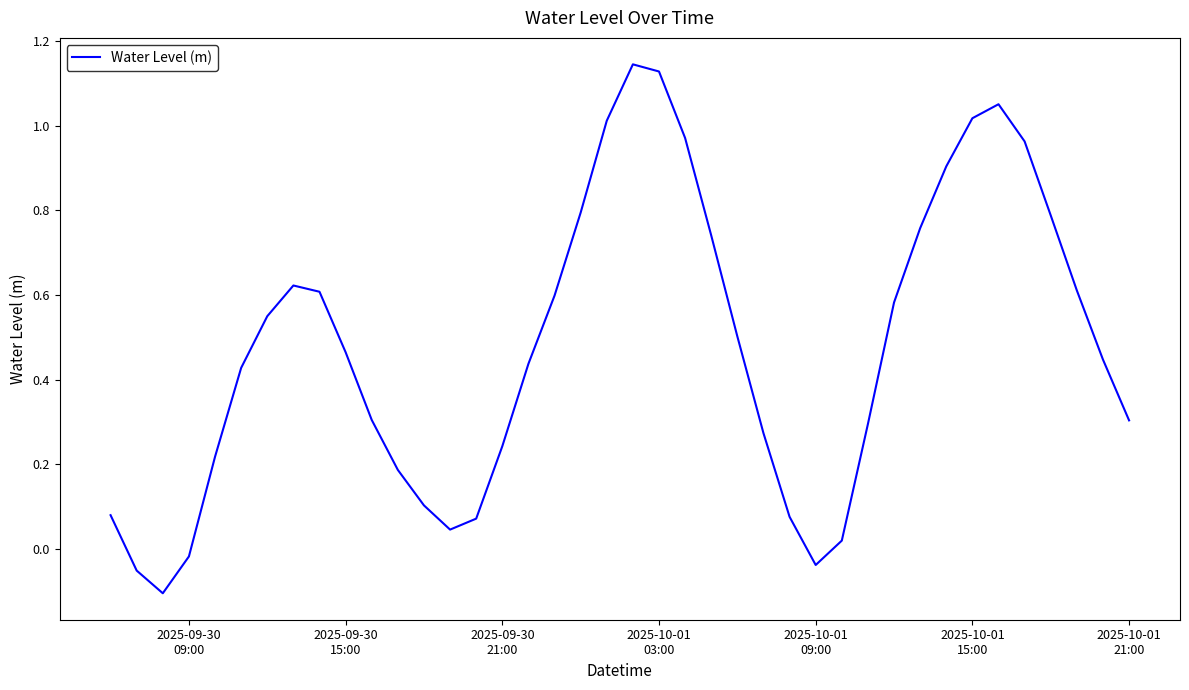

What is the difference between the maximum and minimum values?

1.2